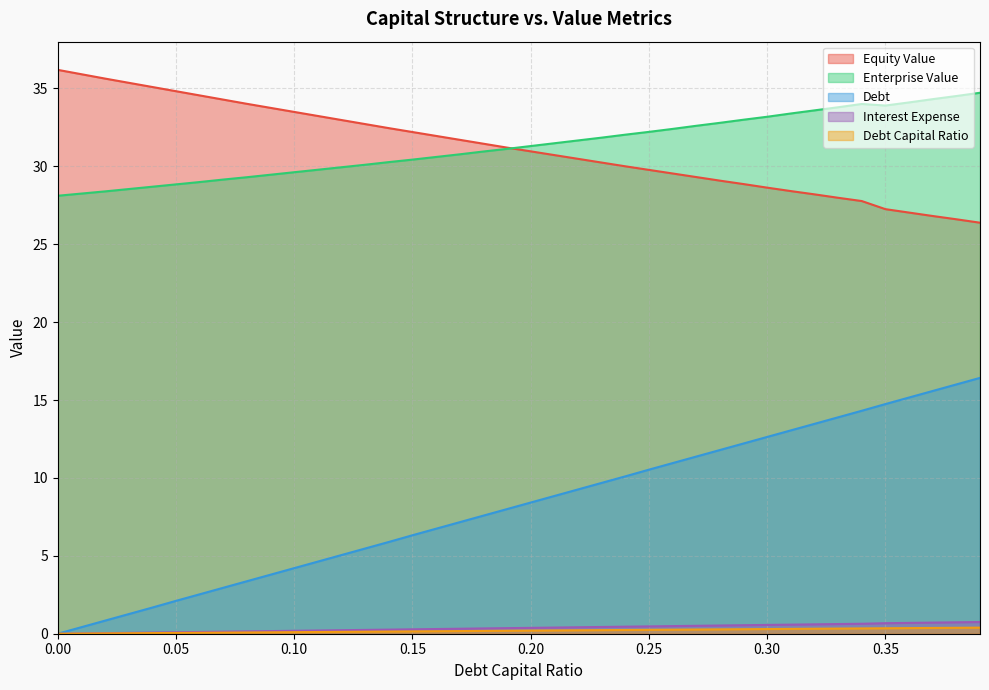

At which category is the sum across all series the highest?

0.39